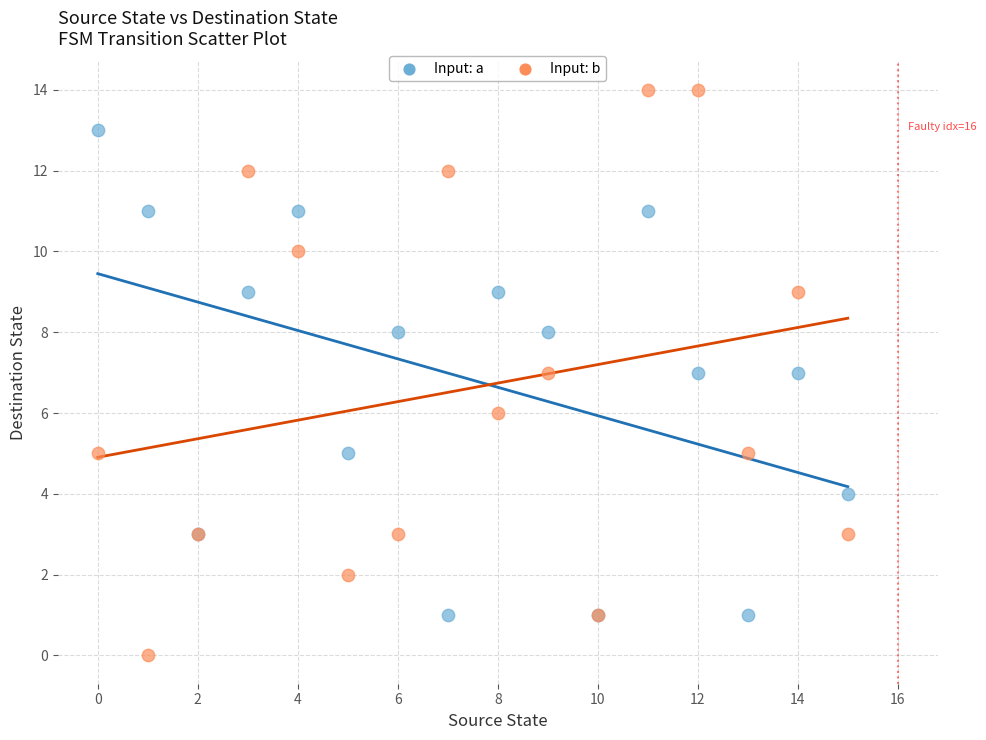

Which series reaches the maximum Y coordinate?

Input: b